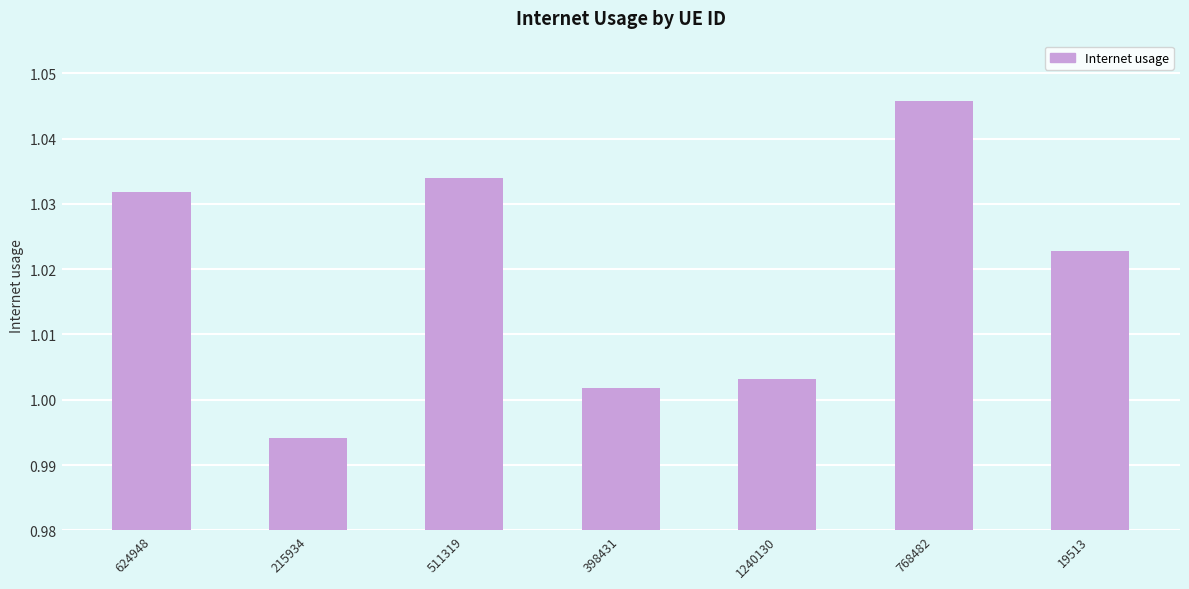

At which category does the chart reach its minimum across all series?

215934